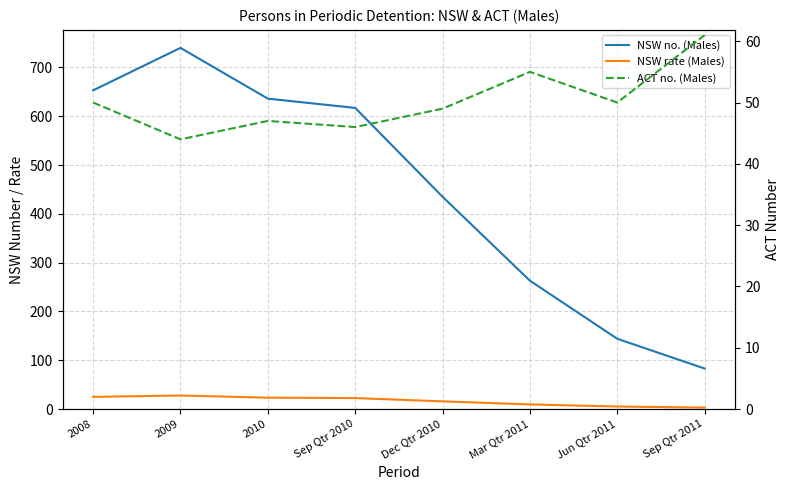

What is the value of the ACT no. (Males) point at the 4th from the left?

46.0